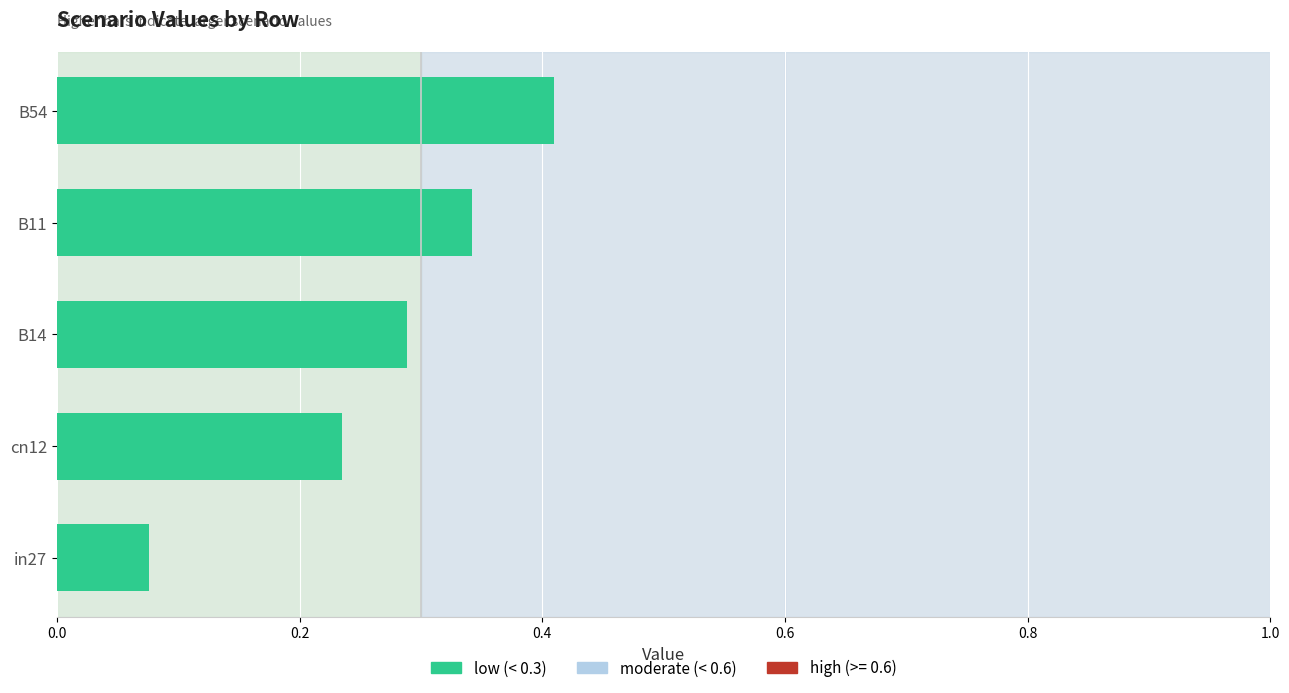

List the labels in order of value, smallest first.

in27, cn12, B14, B11, B54